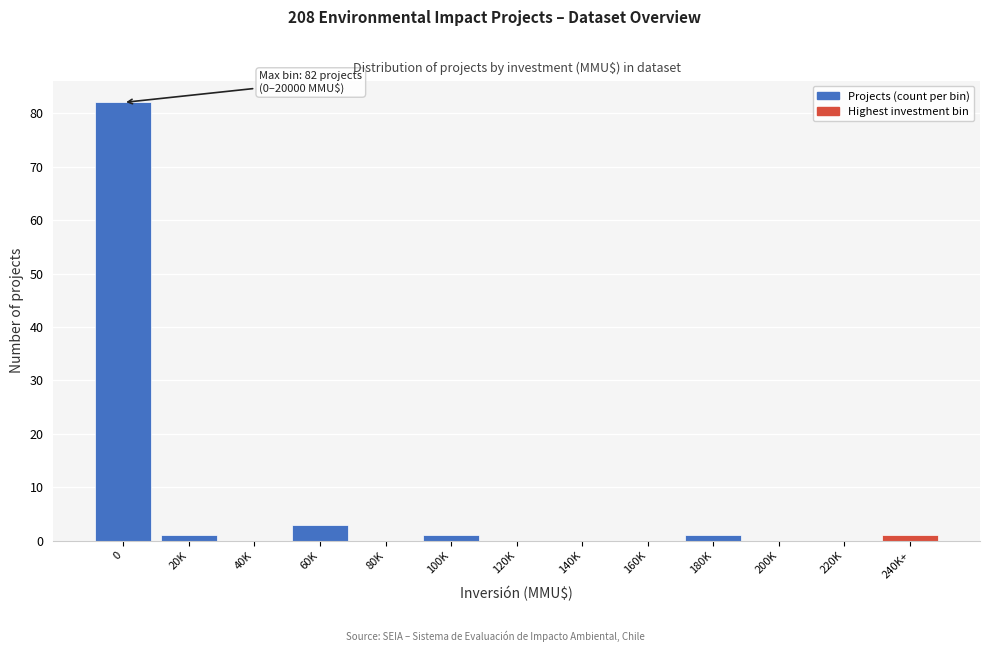

Reading left to right, list all the values displayed in this chart.

0=82	20K=1	40K=0	60K=3	80K=0	100K=1	120K=0	140K=0	160K=0	180K=1	200K=0	220K=0	240K+=1